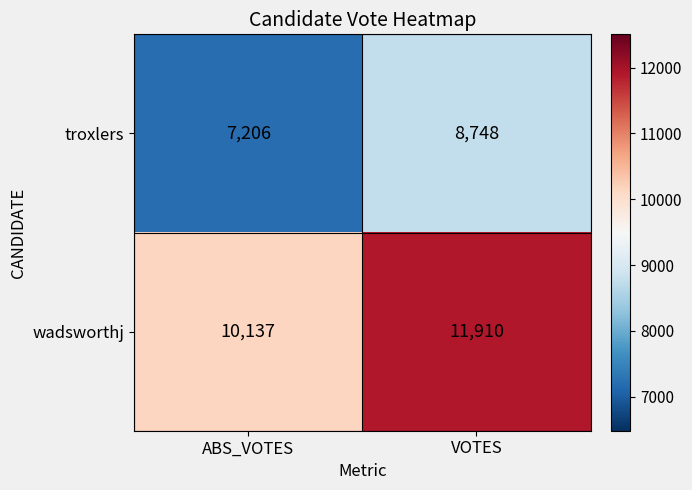

What is the lowest value of the troxlers series?

7206